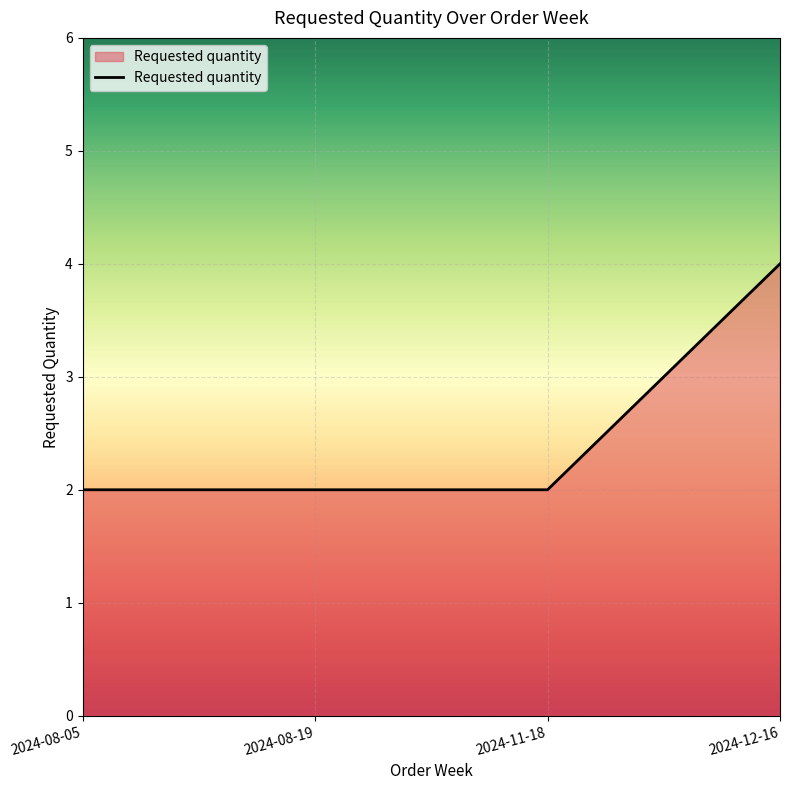

How many values are between 2 and 4?

4